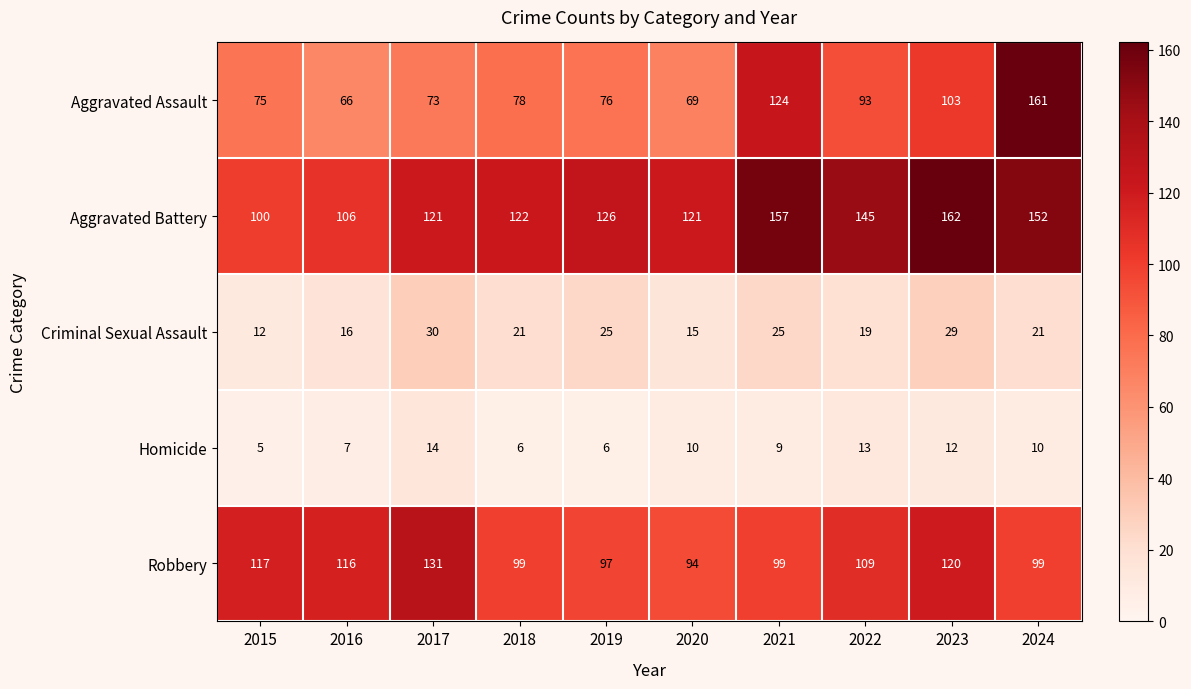

Which series has the largest range (max minus min)?

Aggravated Assault